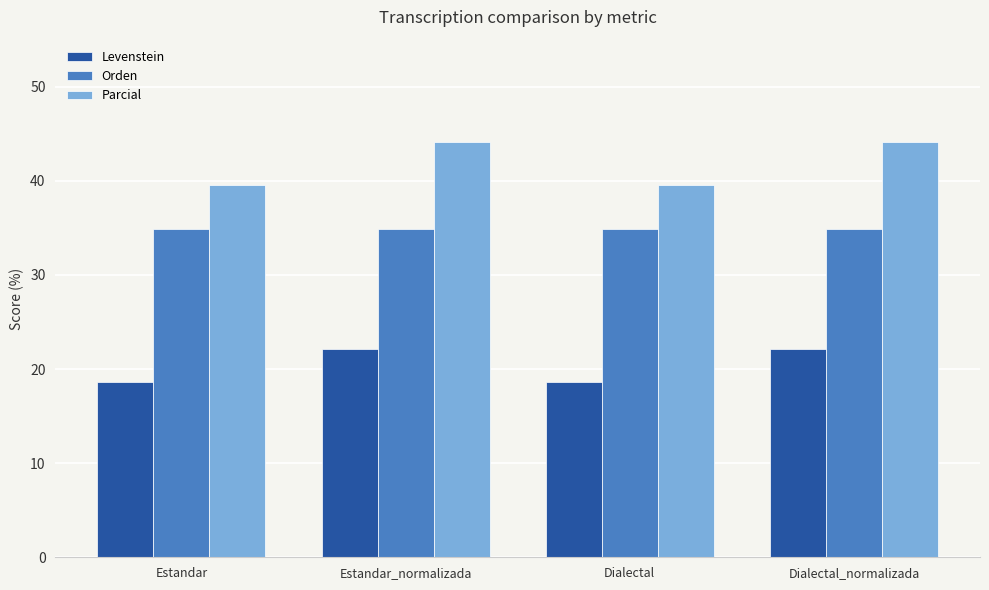

What is the label of the 1st bar from the right?

Dialectal_normalizada